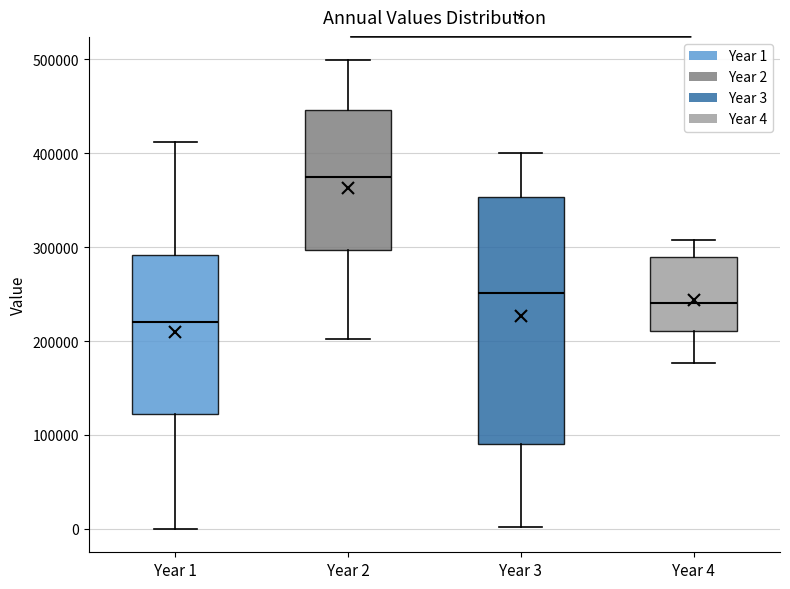

Reading left to right, read every box against the y-axis: the position of its median line, the range the box covers, and the ends of its whiskers. The values are not printed on the chart, so give them approximately, as read against the axis.

Year 1: median 220000, box 120000 to 290000, whiskers 0 to 410000
Year 2: median 370000, box 300000 to 450000, whiskers 200000 to 500000
Year 3: median 250000, box 90000 to 350000, whiskers 0 to 400000
Year 4: median 240000, box 210000 to 290000, whiskers 180000 to 310000